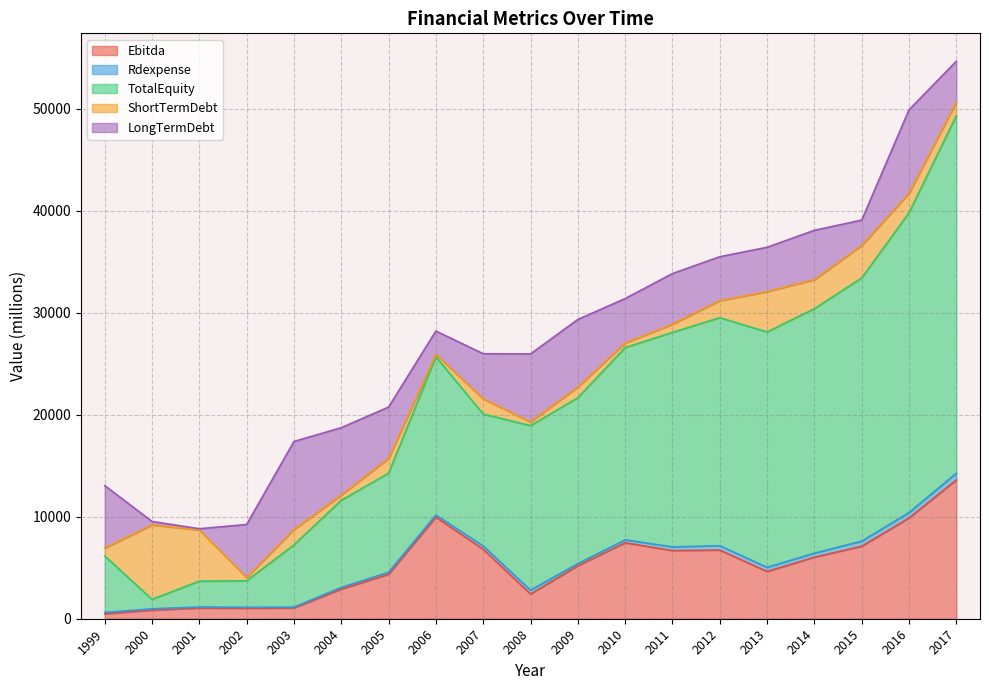

Is it true that LongTermDebt equals 2301.0 at 2006?

True